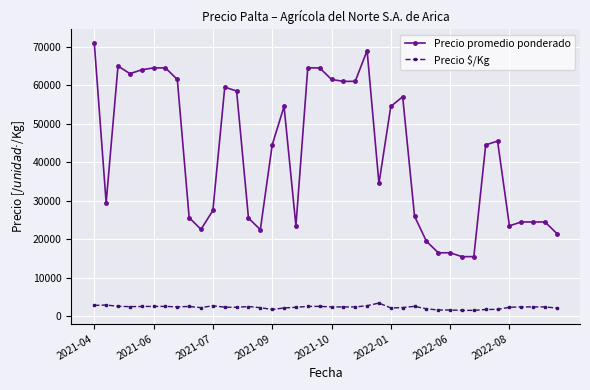

How many distinct data groups are displayed?

2